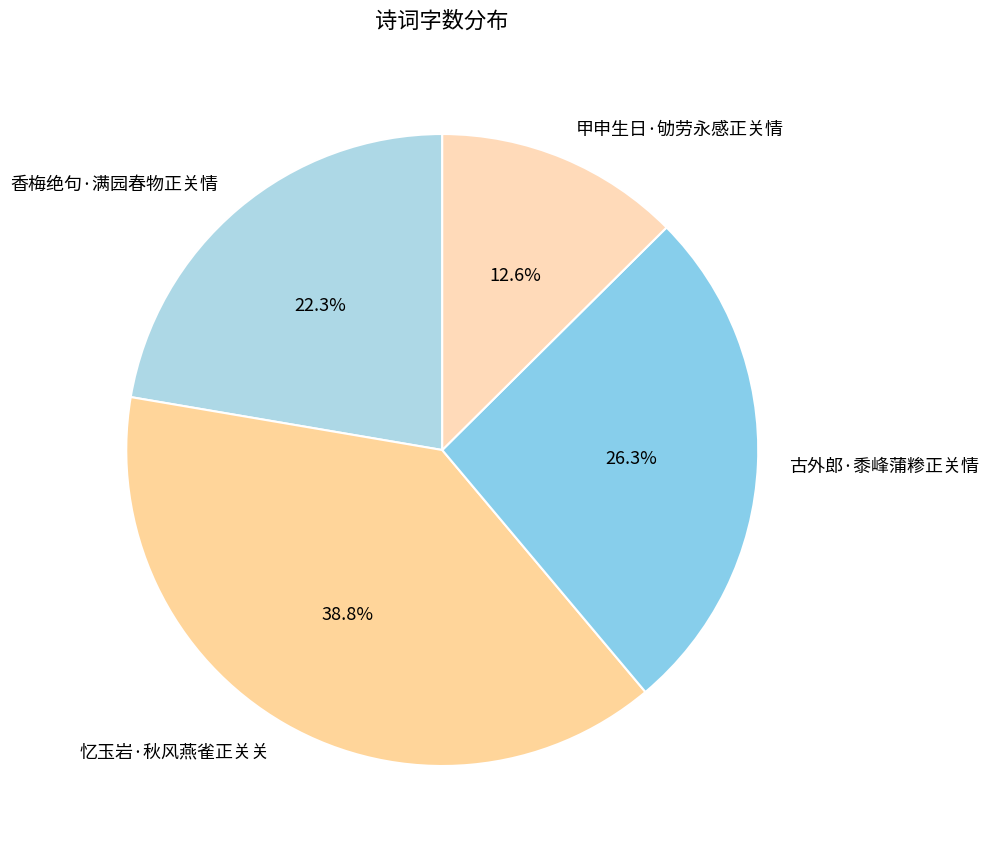

How many segments does this pie chart have?

4